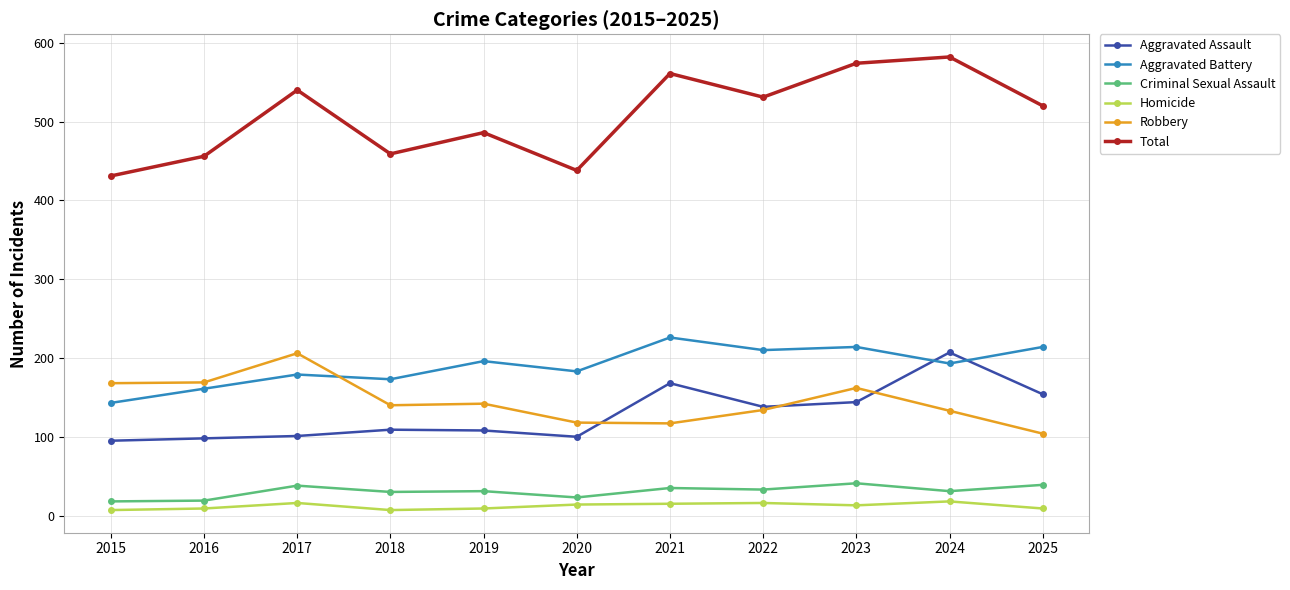

Which series has the largest total across all categories?

Total